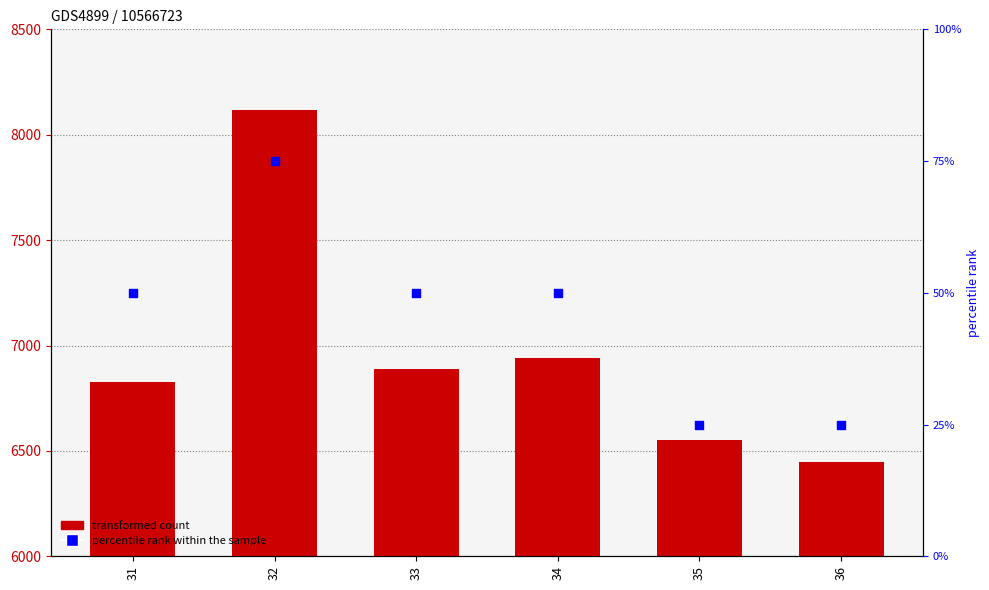

At how many categories does at least one series exceed 3986?

6